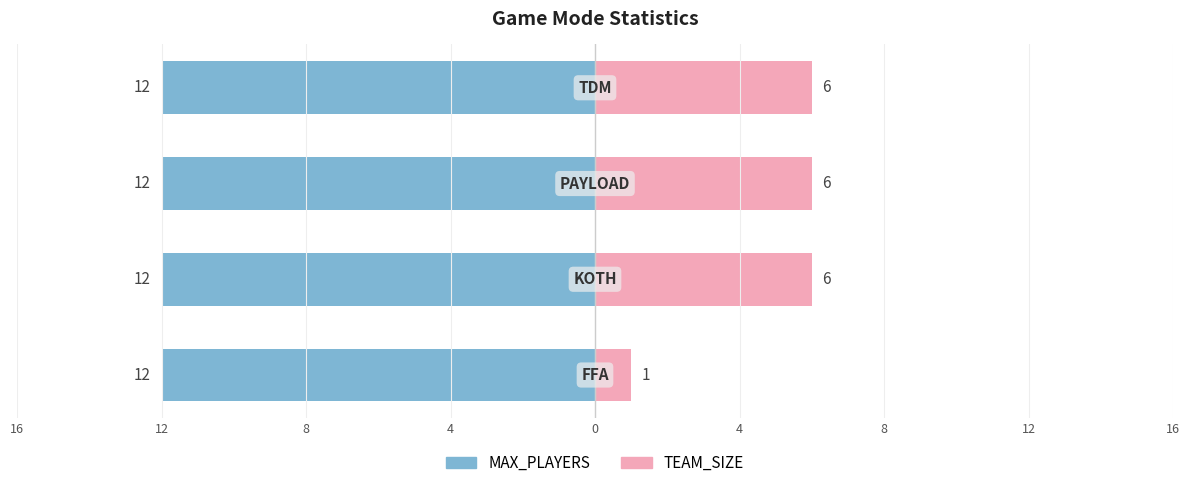

How many groups of bars are there?

4